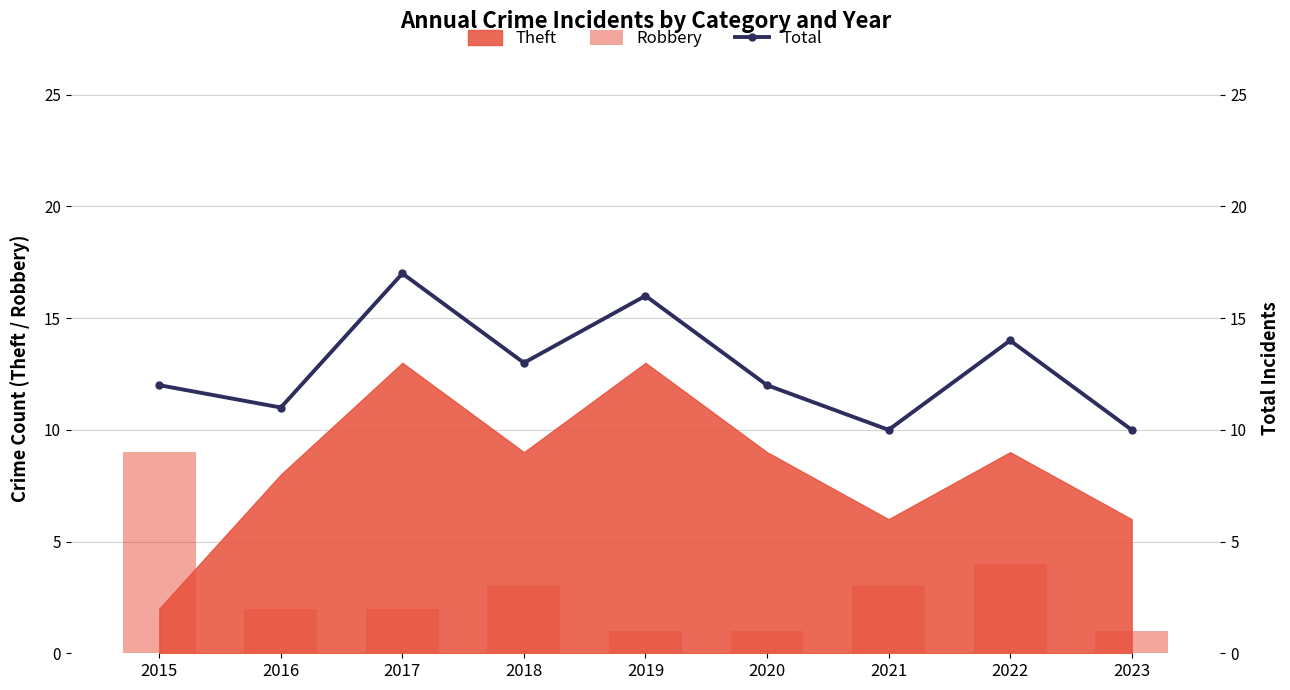

Are the bars horizontal?

No